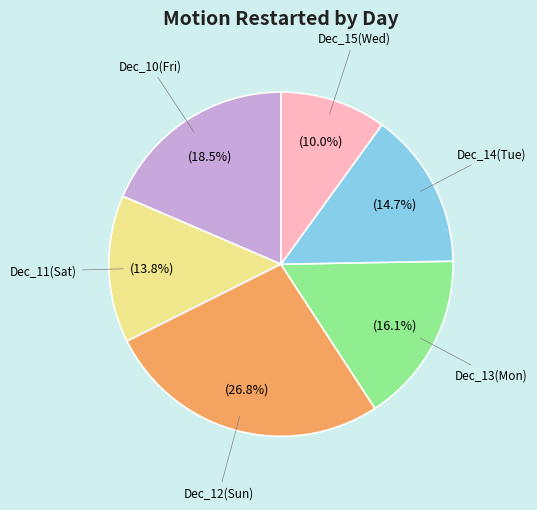

Is there any slice that represents more than half of the pie?

No